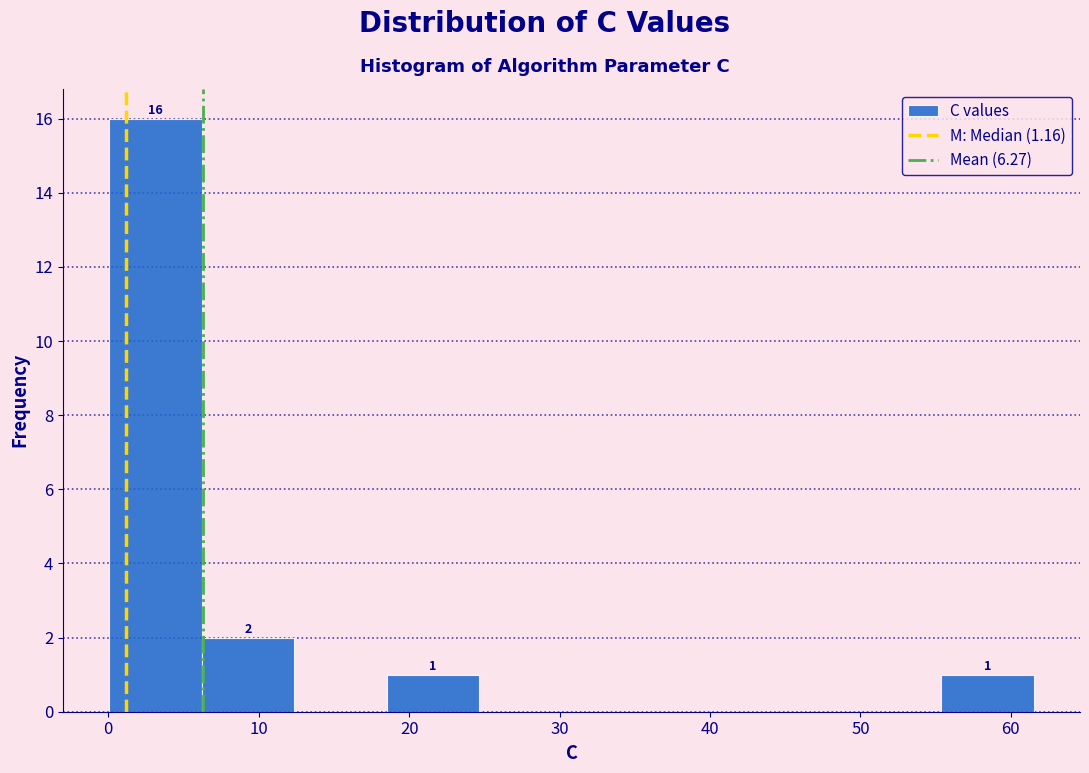

Over which range of the x-axis is the bar tallest?

0 to 6